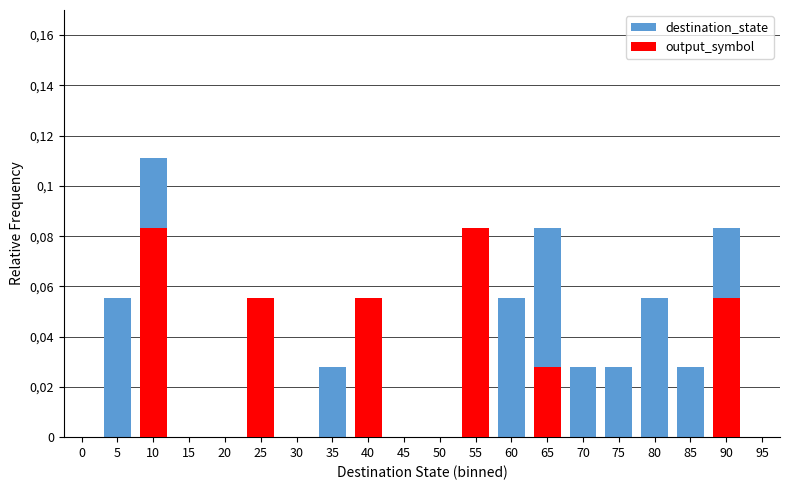

What is the difference between the second highest and second lowest values in the output_symbol series?

0.1